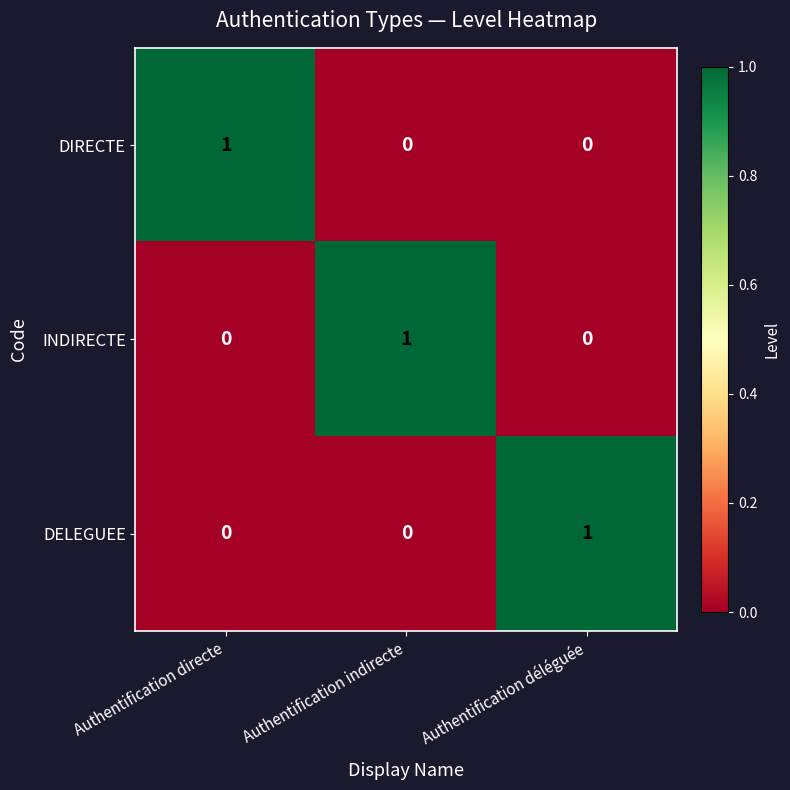

What is the difference between the highest and lowest values at Authentification directe?

1